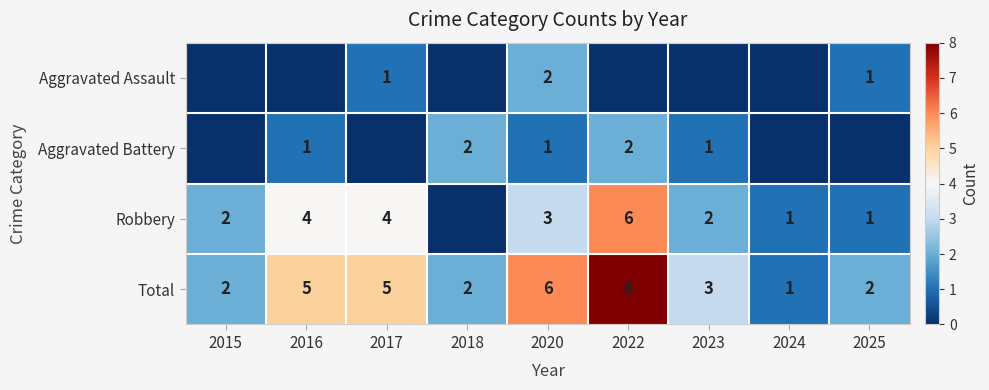

What is the sum of all Total values?

34